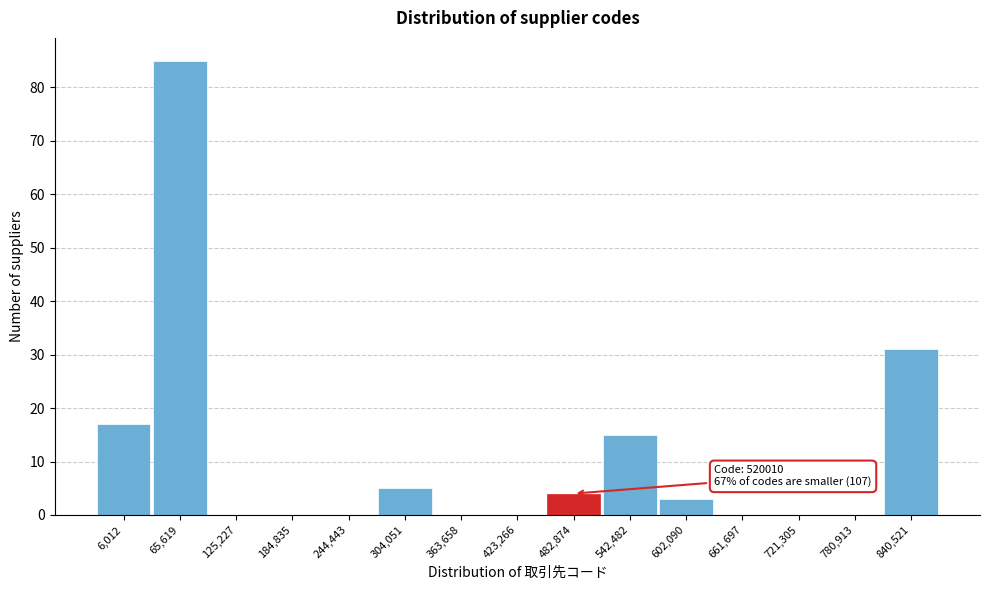

Reading left to right, transcribe all the data shown in this chart.

6,012=17	65,619=85	125,227=0	184,835=0	244,443=0	304,051=5	363,658=0	423,266=0	482,874=4	542,482=15	602,090=3	661,697=0	721,305=0	780,913=0	840,521=31